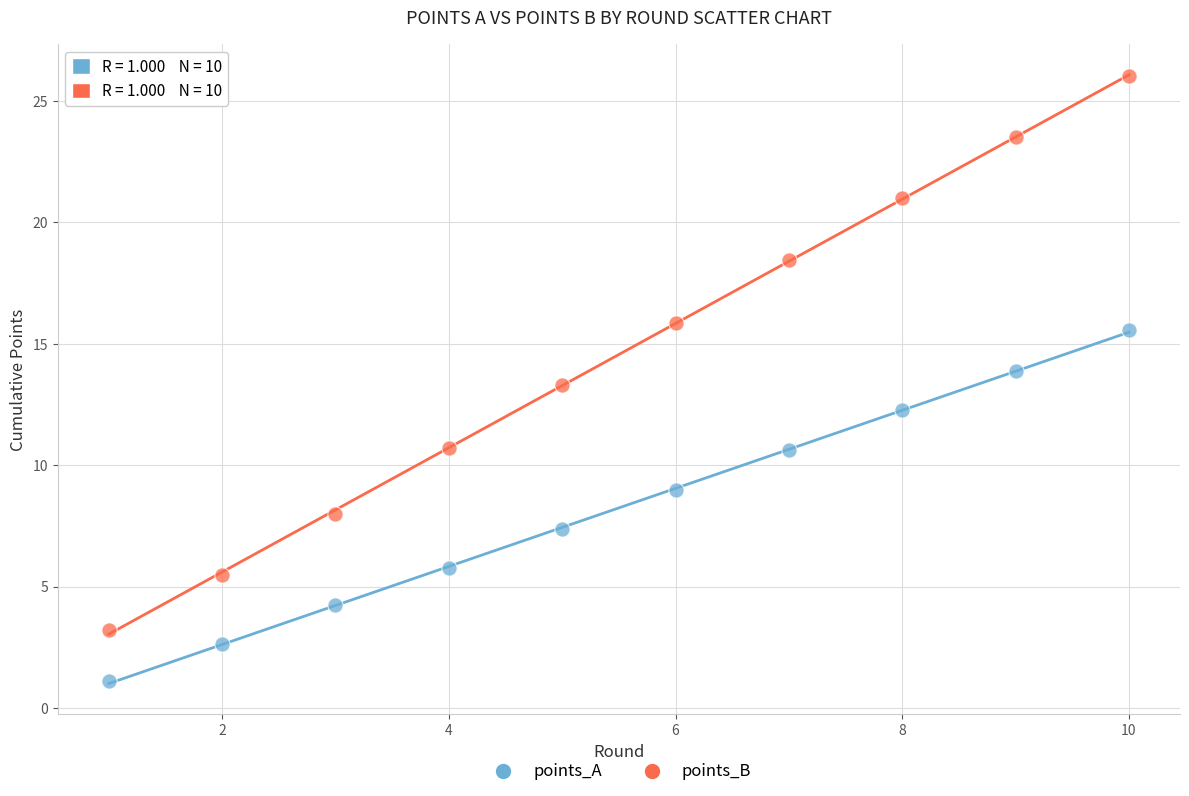

Which series contains the lowest Y value?

points_A